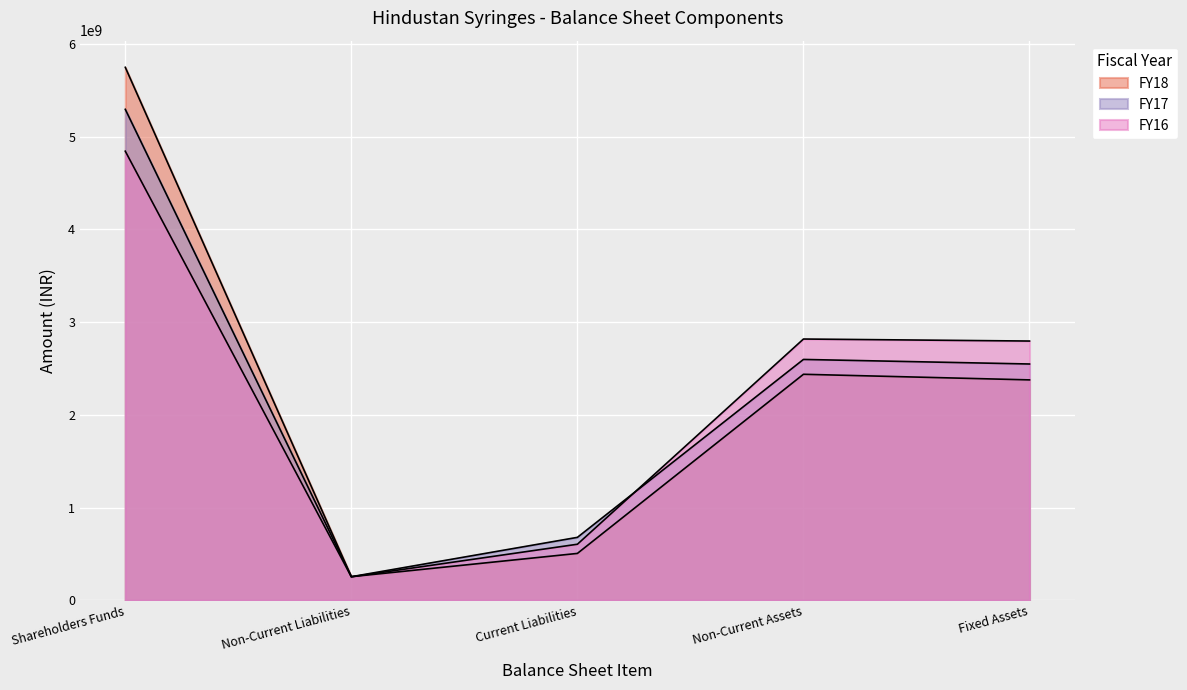

What is the label of the 5th point from the right?

Shareholders Funds